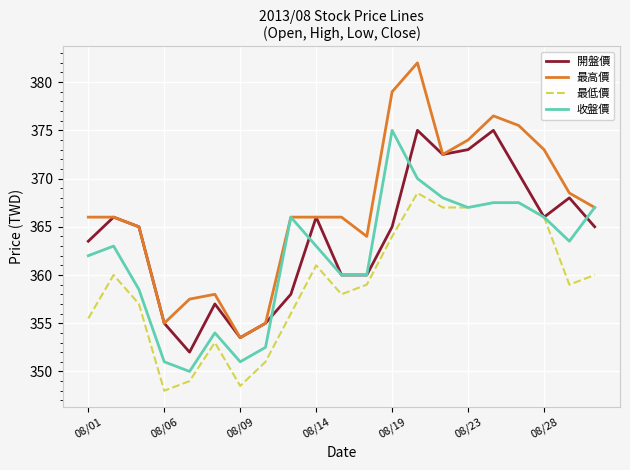

Rank the series by their average value, from highest to lowest.

最高價, 開盤價, 收盤價, 最低價